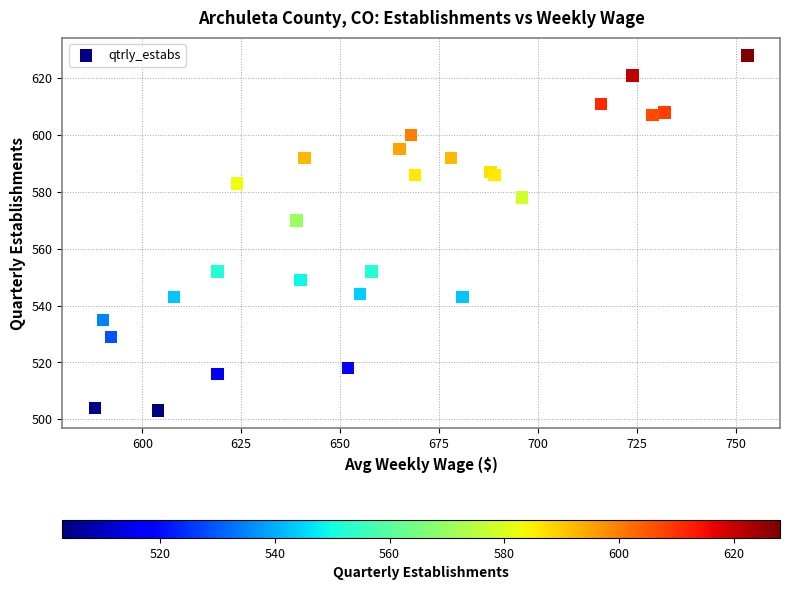

What Y value in the scatter plot is closest to 565?

570